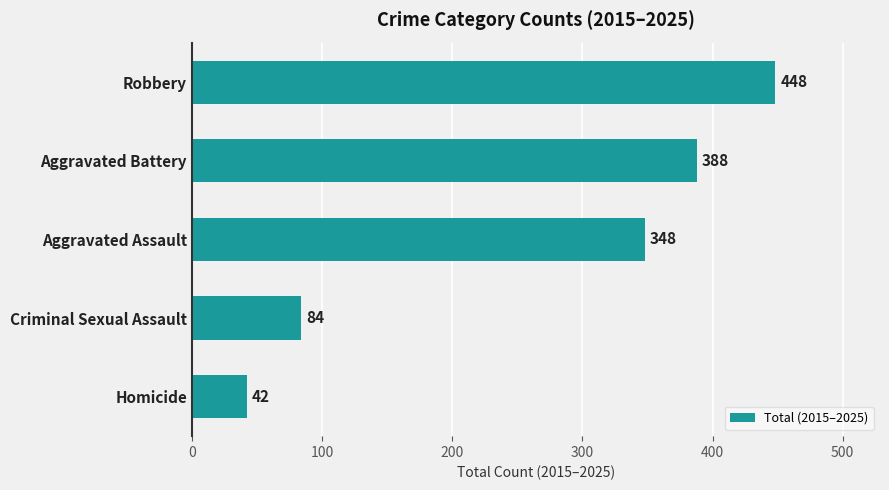

Reading top to bottom, transcribe all the data shown in this chart.

Robbery=448	Aggravated Battery=388	Aggravated Assault=348	Criminal Sexual Assault=84	Homicide=42